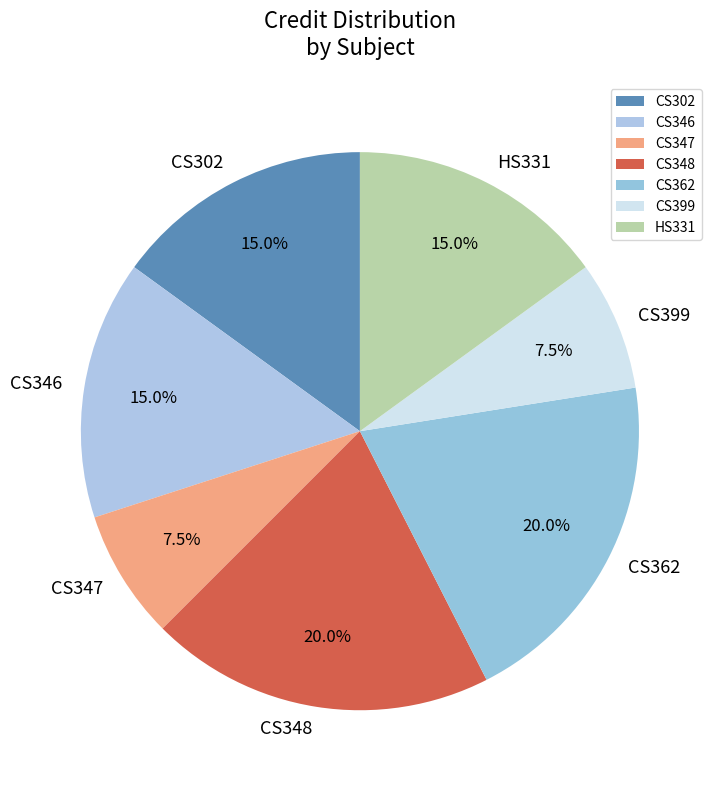

Is it true that CS362 is 14% of the pie?

False